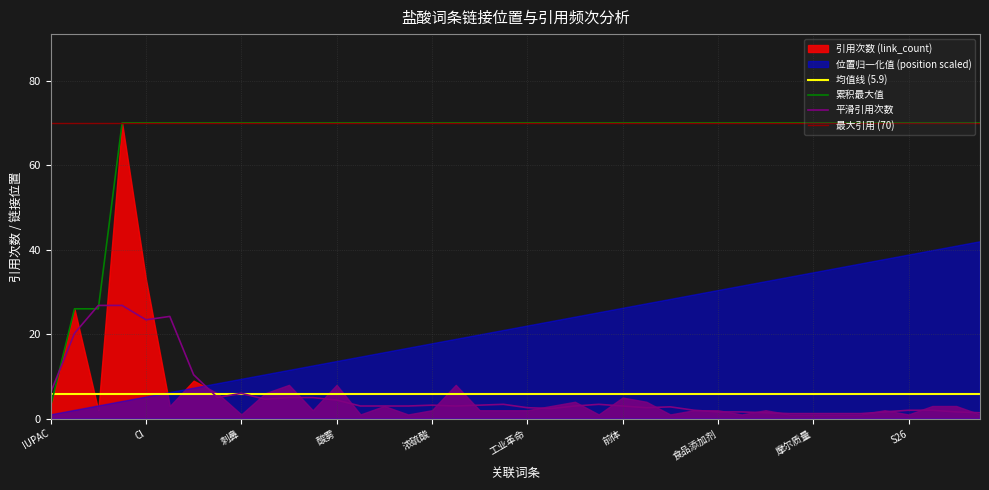

How many intersections are there between link_count and position?

5